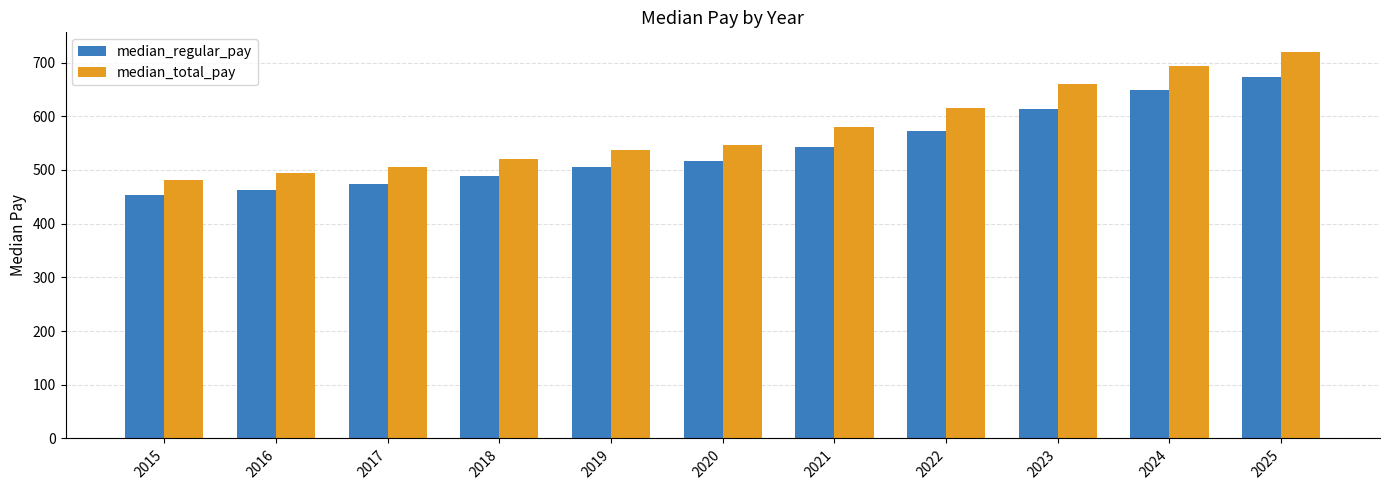

How many bars are there in total?

22